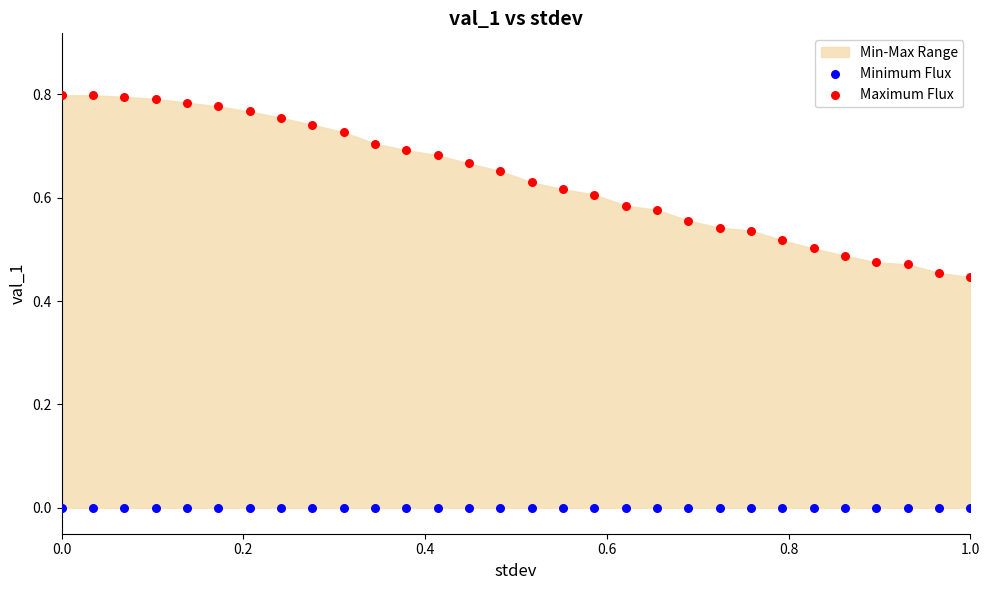

Which series reaches the maximum Y coordinate?

Maximum Flux